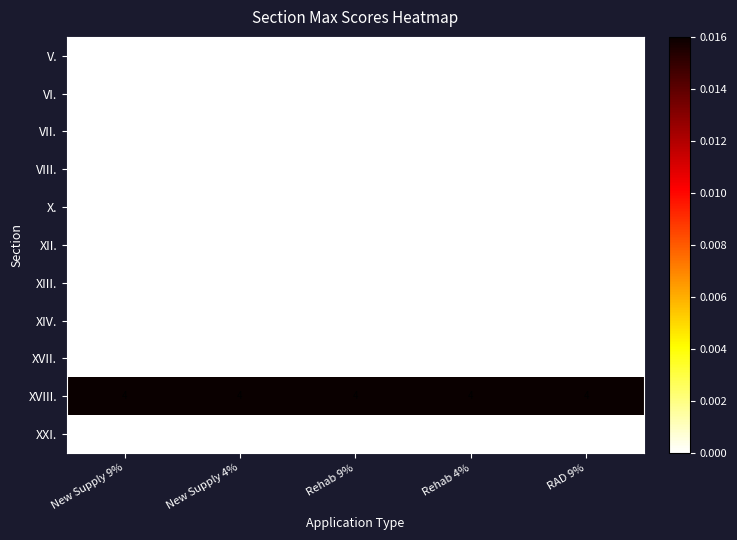

Which series changed the most between New Supply 9% and RAD 9%?

V.